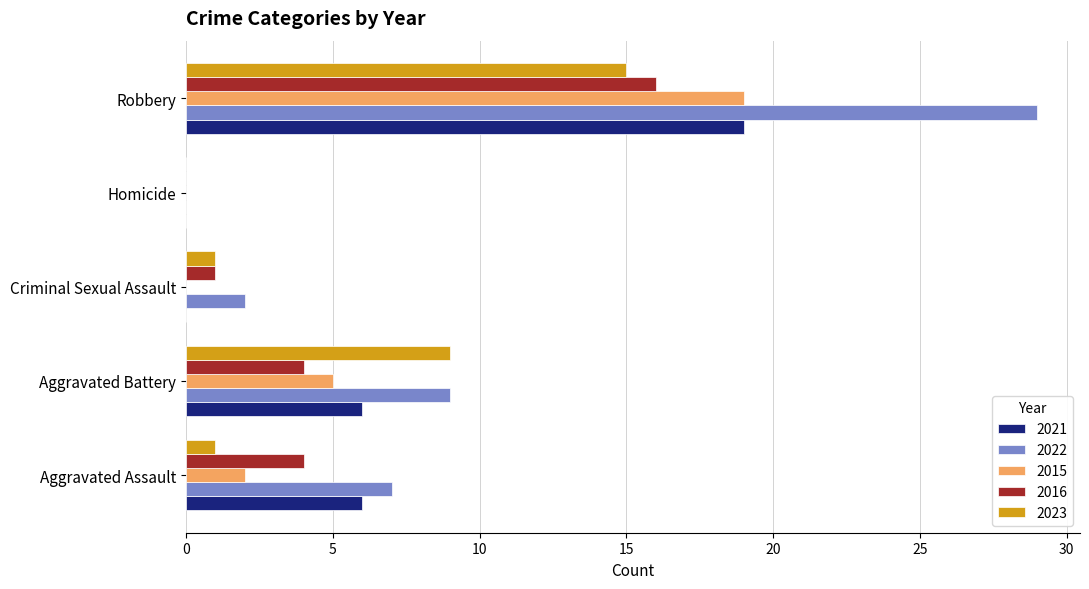

What is the highest value of the 2023 series?

15